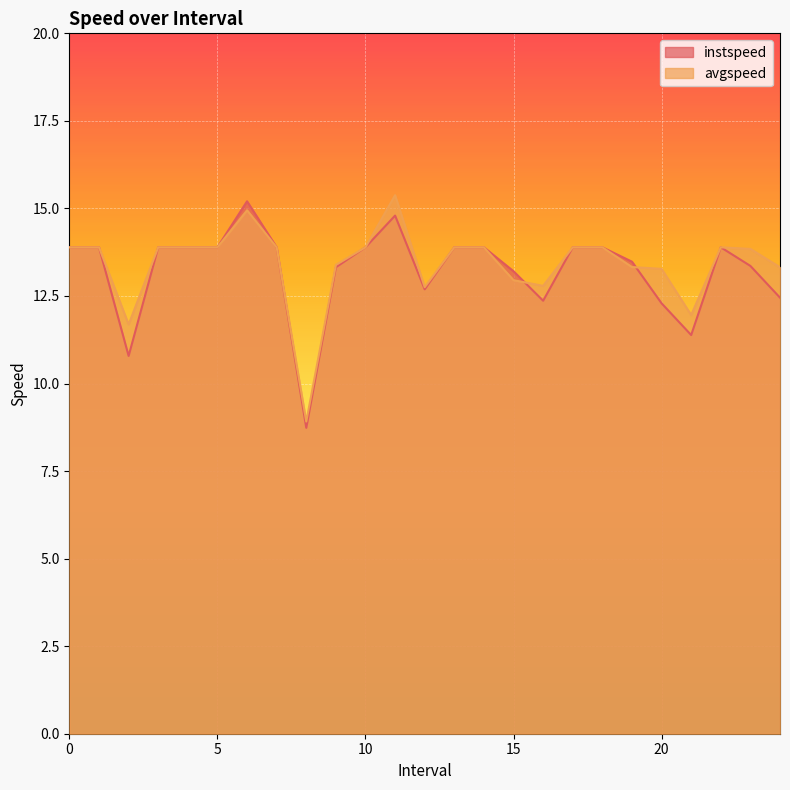

Is the value of instspeed at 5 greater than the value of avgspeed at 2.0?

Yes